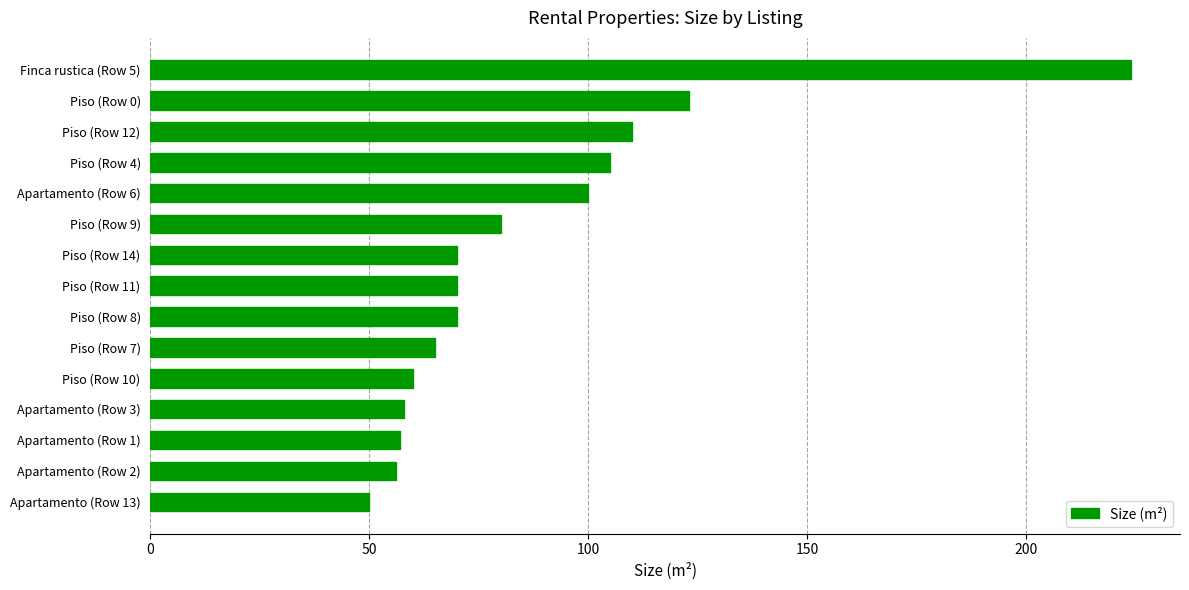

What is the sum of all values?

1298